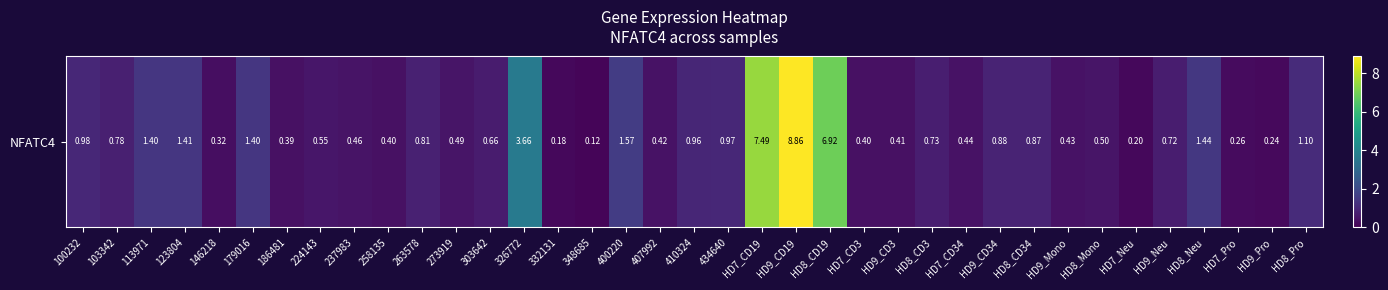

How many distinct data groups are displayed?

1